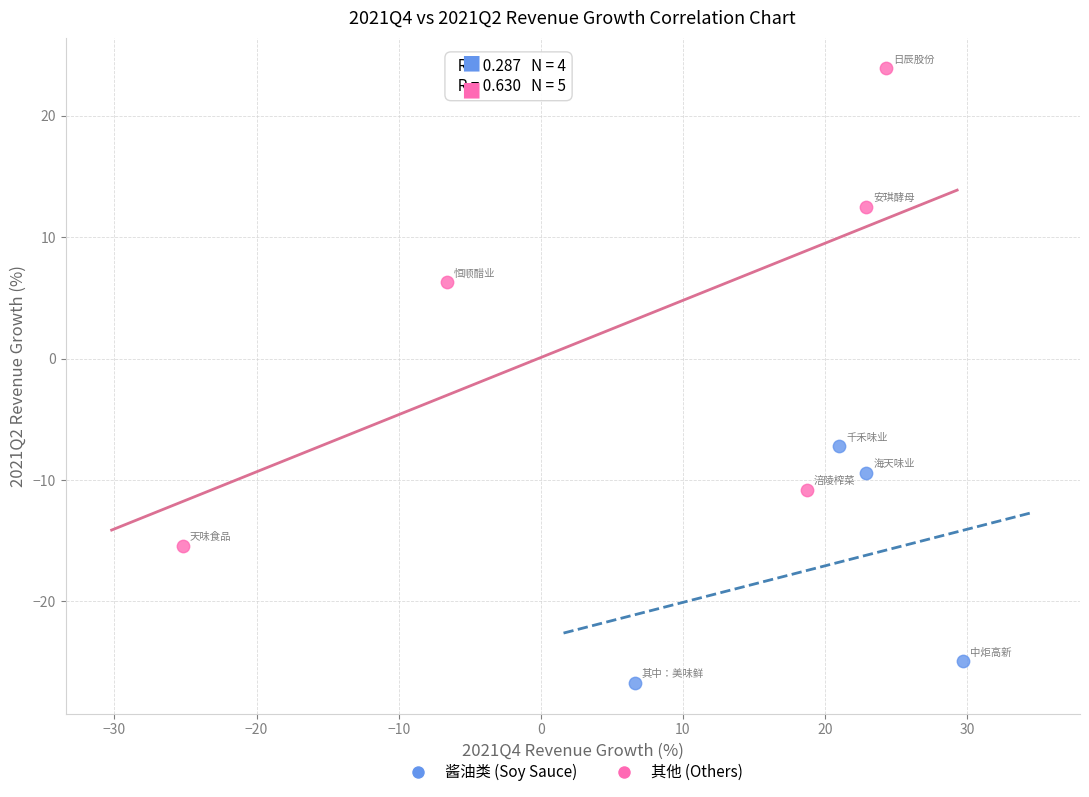

Which series has the largest Y range (max minus min)?

其他 (Others)